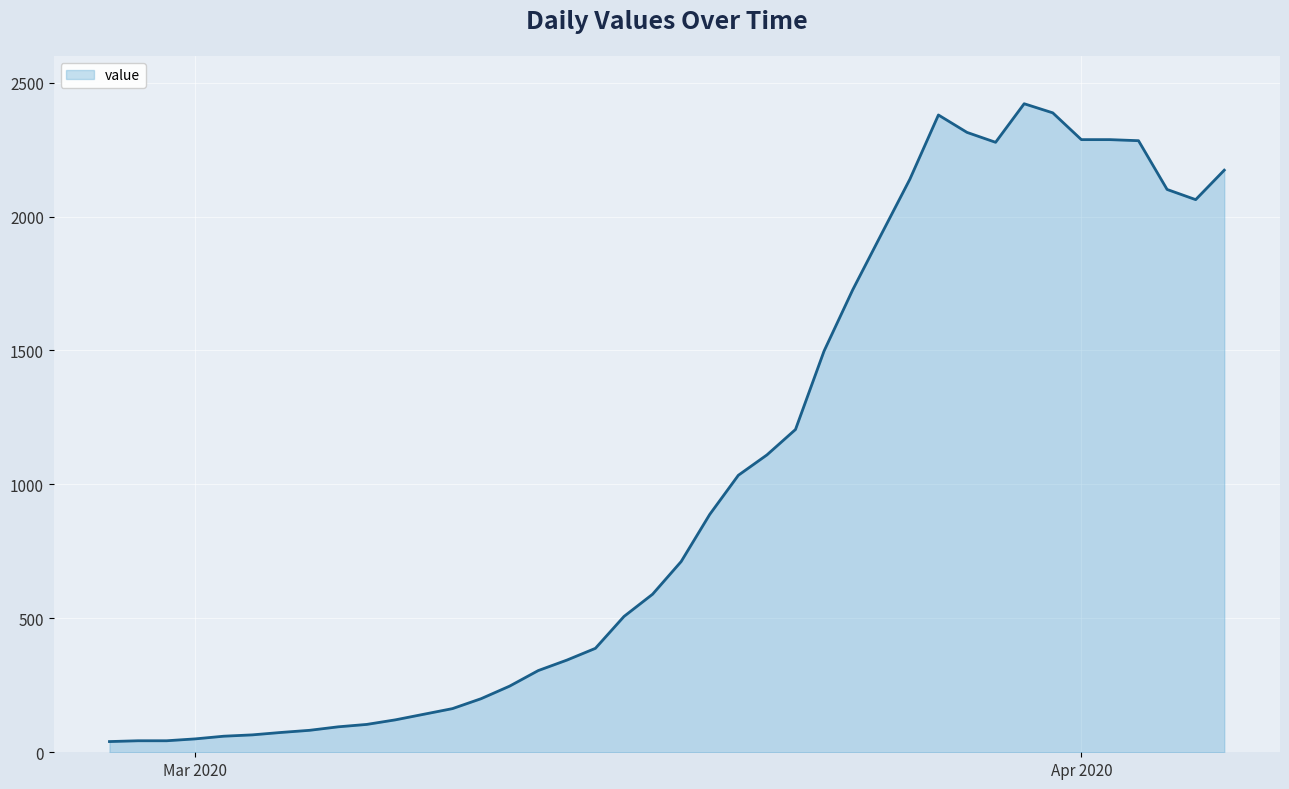

What is the difference between the maximum and minimum values?

2381